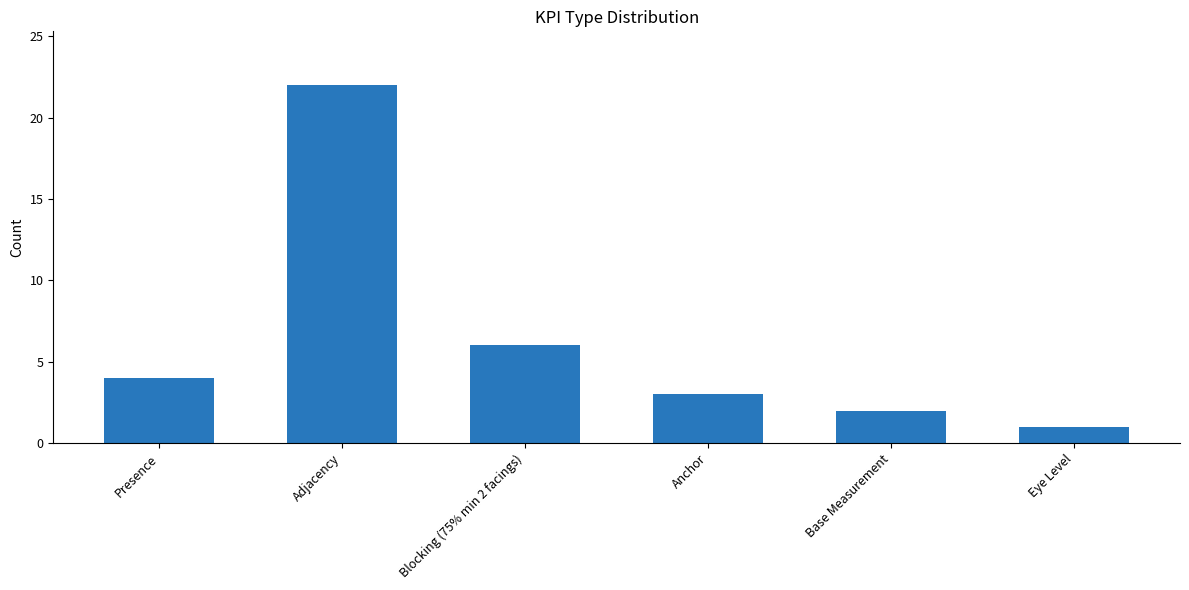

Rank the categories by value from highest to lowest.

Adjacency, Blocking (75% min 2 facings), Presence, Anchor, Base Measurement, Eye Level